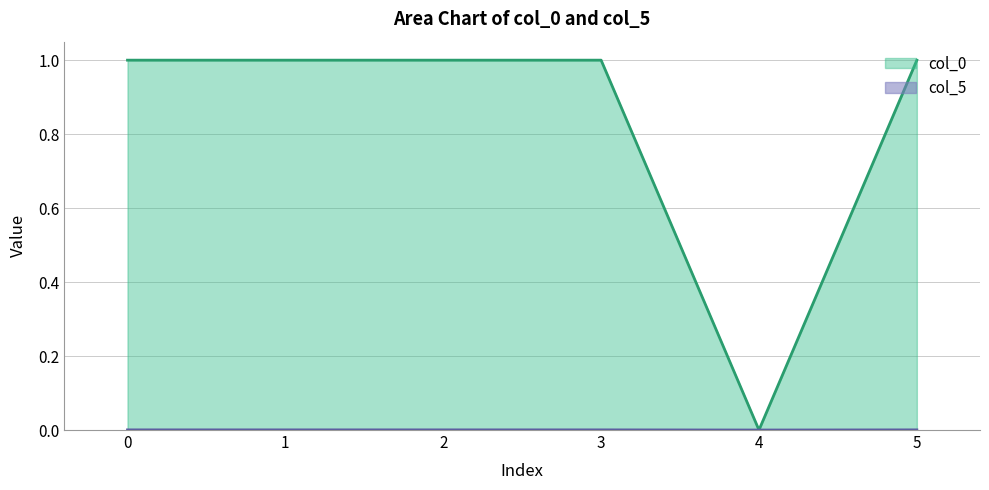

True or false: col_5 has more than 1 points higher than both neighbors.

False